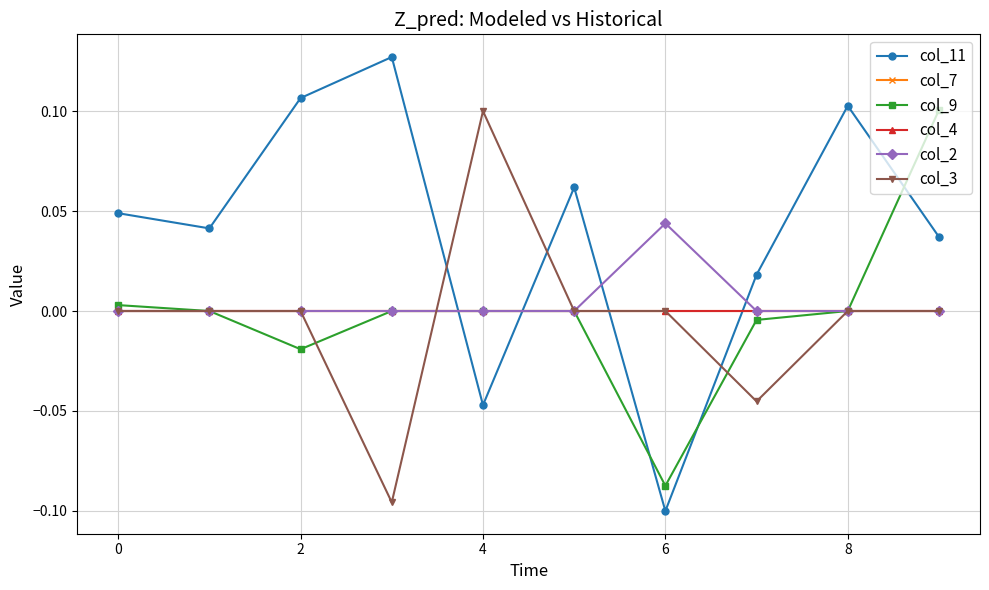

Which series has the largest range (max minus min)?

col_11